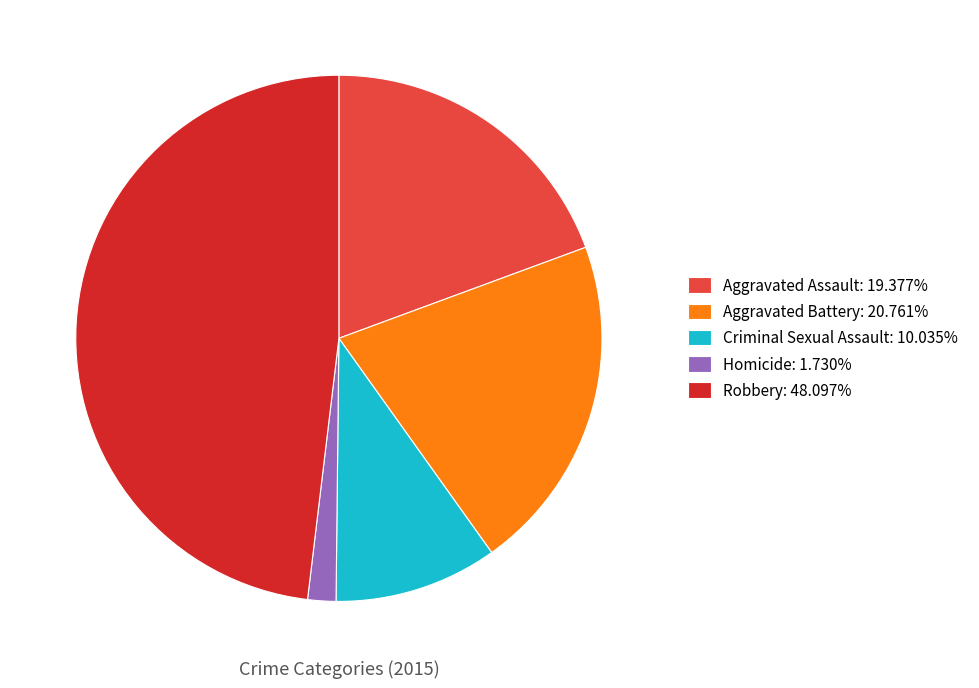

Which category has the biggest portion of the pie?

Robbery